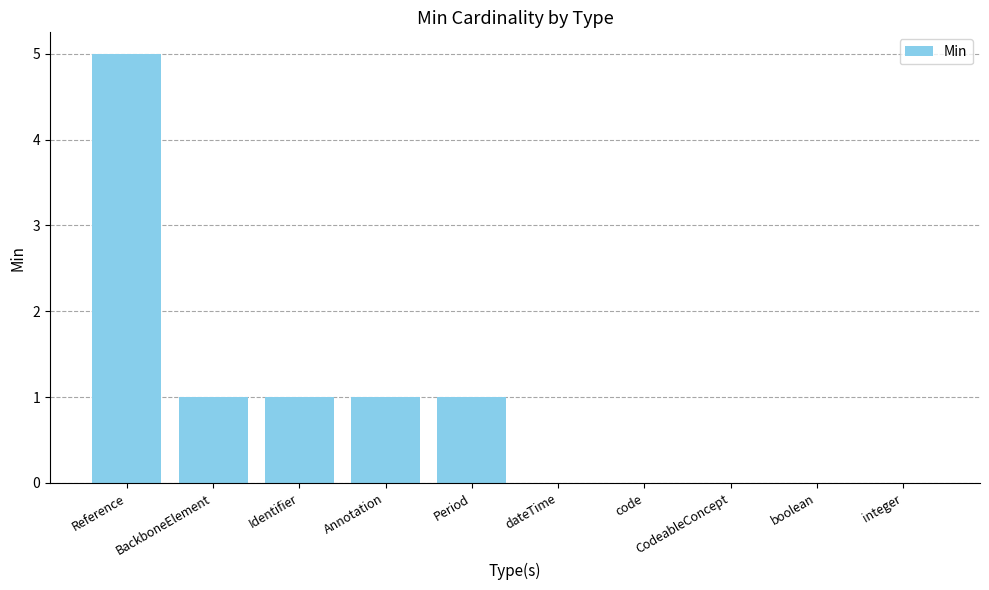

How many data points does each series have?

10